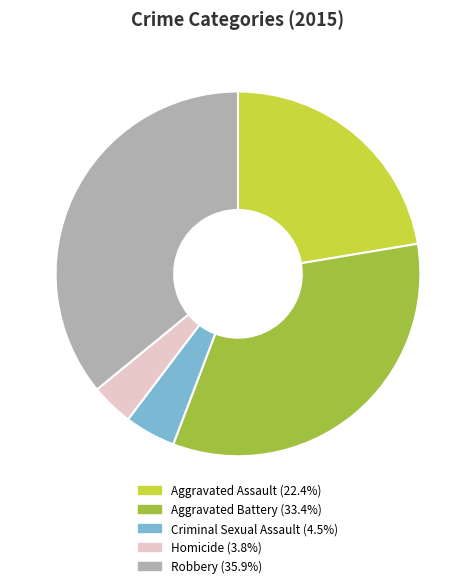

Is Aggravated Battery the majority of the pie?

No